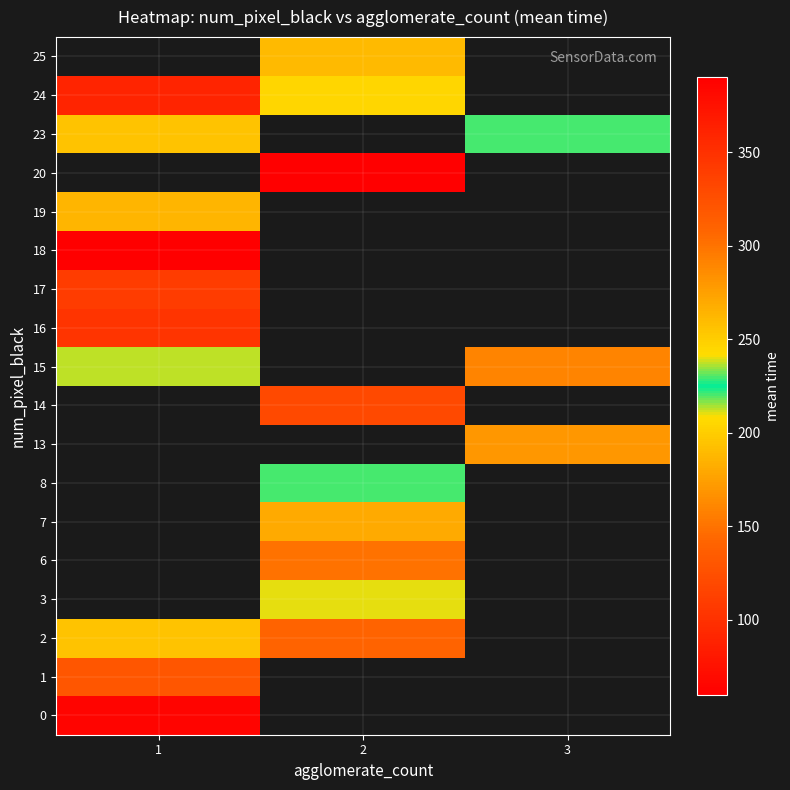

Is the value of 24 at 1 greater than the value of 7 at 1?

No